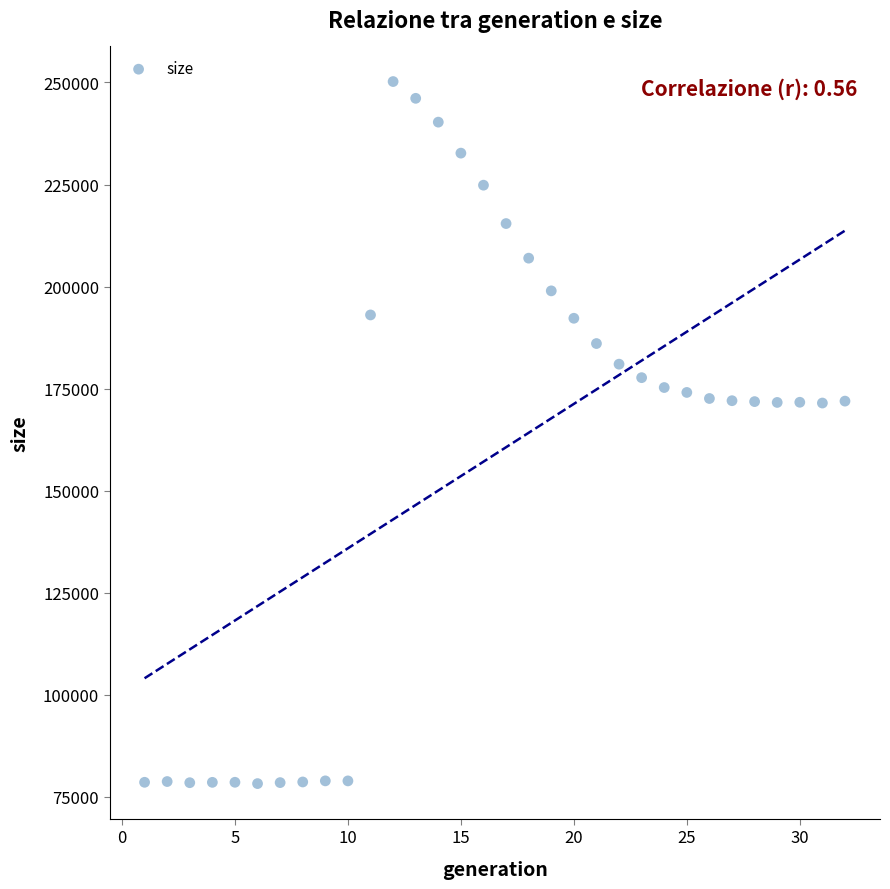

What is the range of X values (max minus min)?

31